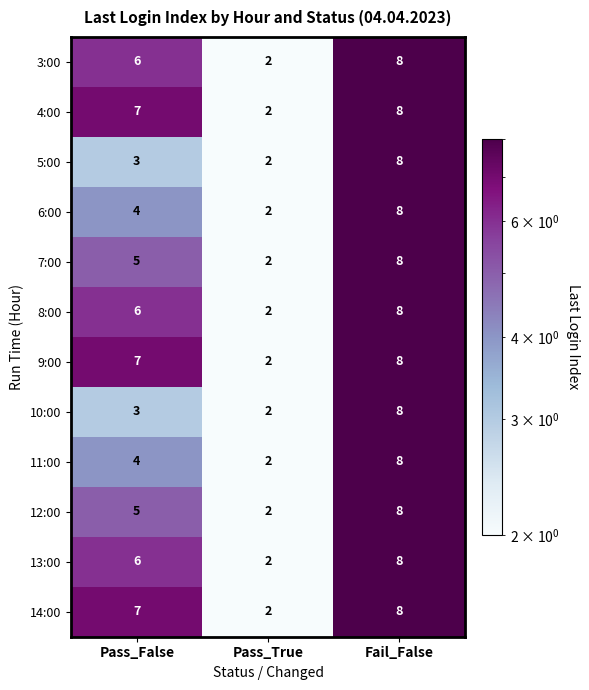

Read the 3:00 value at Pass_False.

6